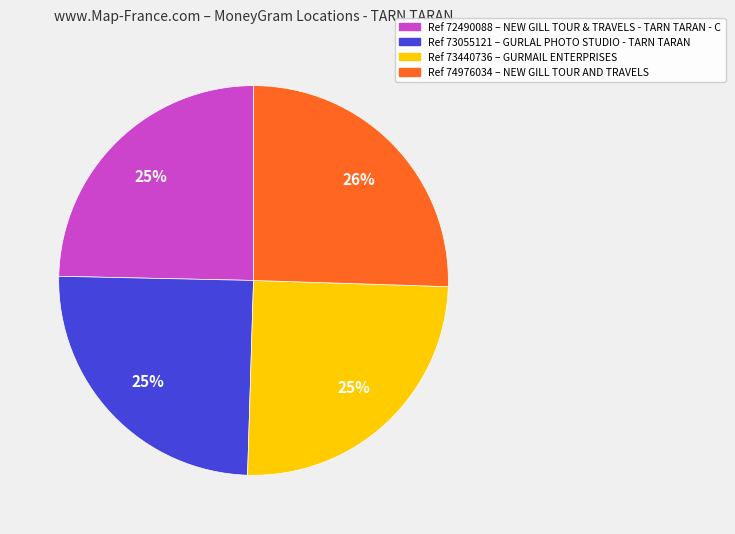

Count the number of slices in the pie.

4